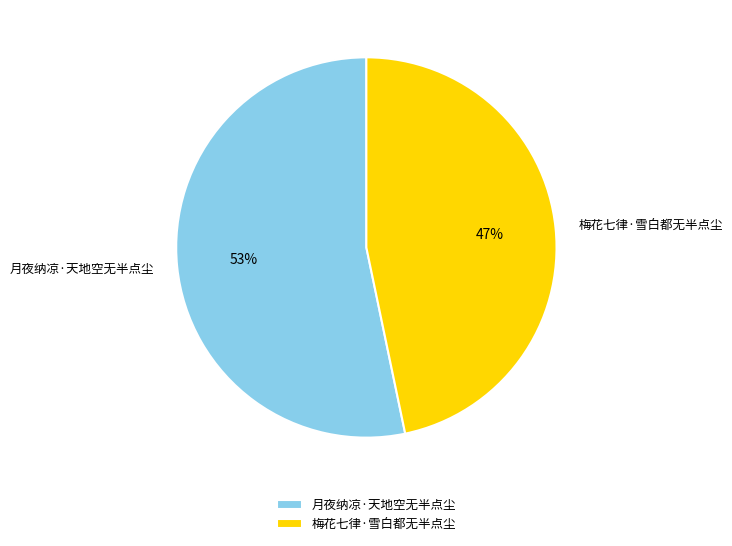

Combined, do 梅花七律·雪白都无半点尘 and 月夜纳凉·天地空无半点尘 account for over 50%?

Yes